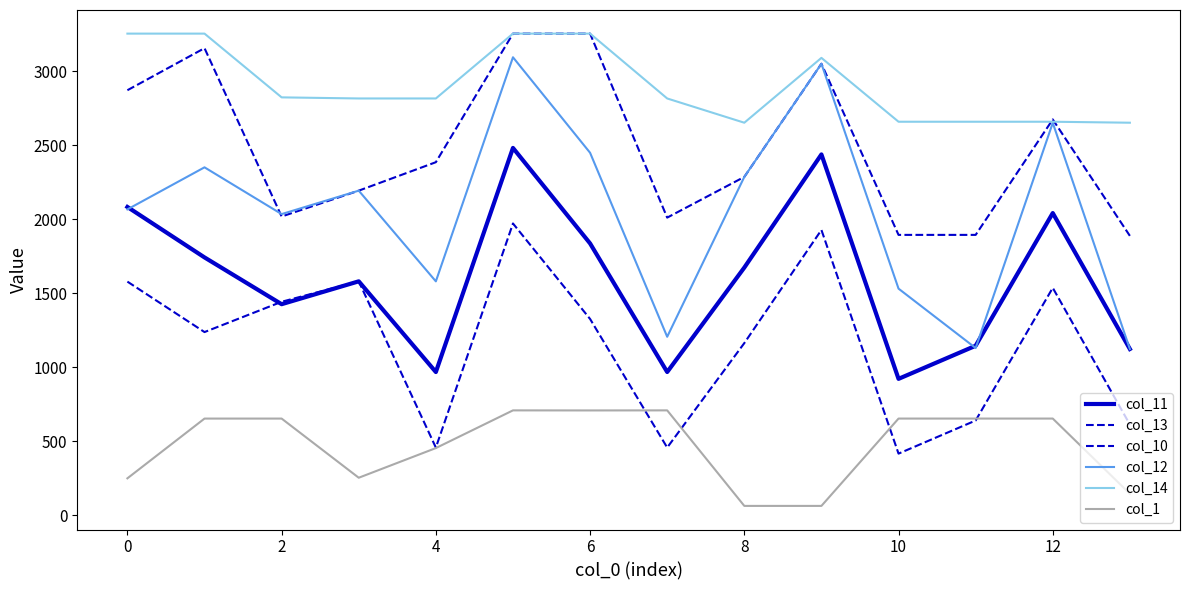

Does the chart display data point markers on the line(s)?

No